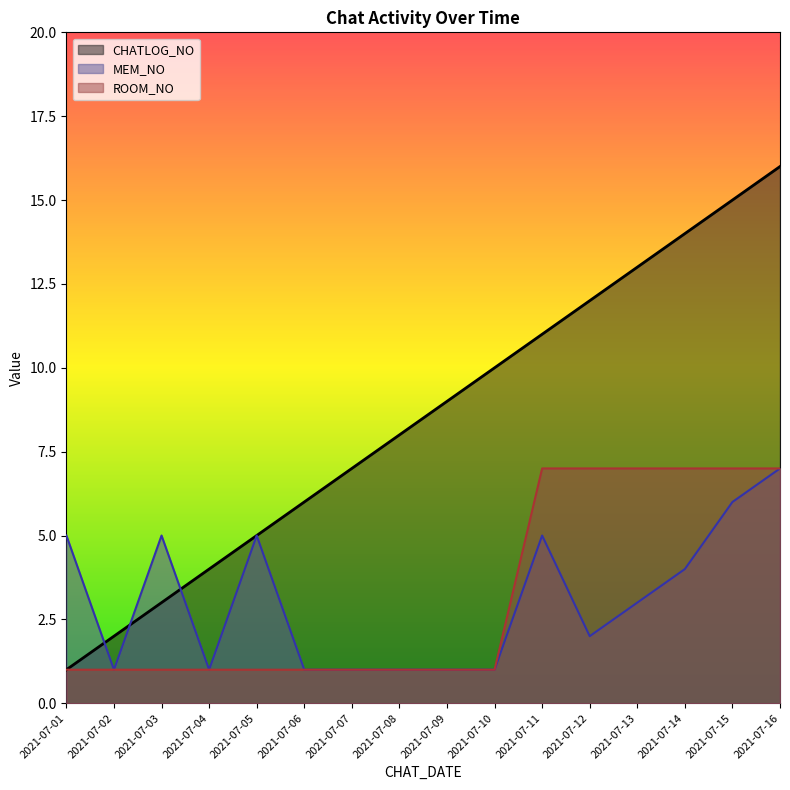

What is the total value across all series at 2021-07-12?

21